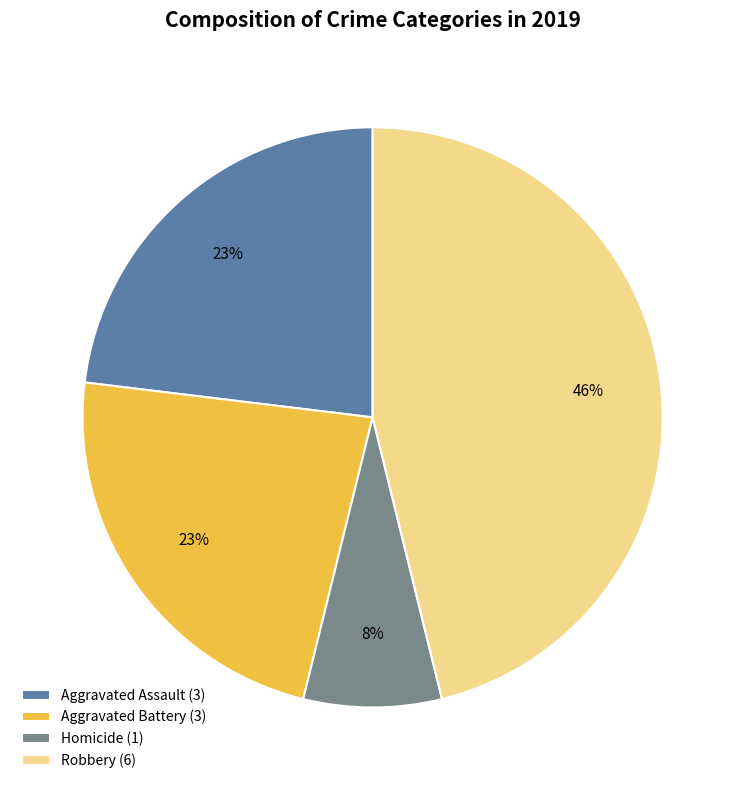

Is there a majority slice in this chart?

No